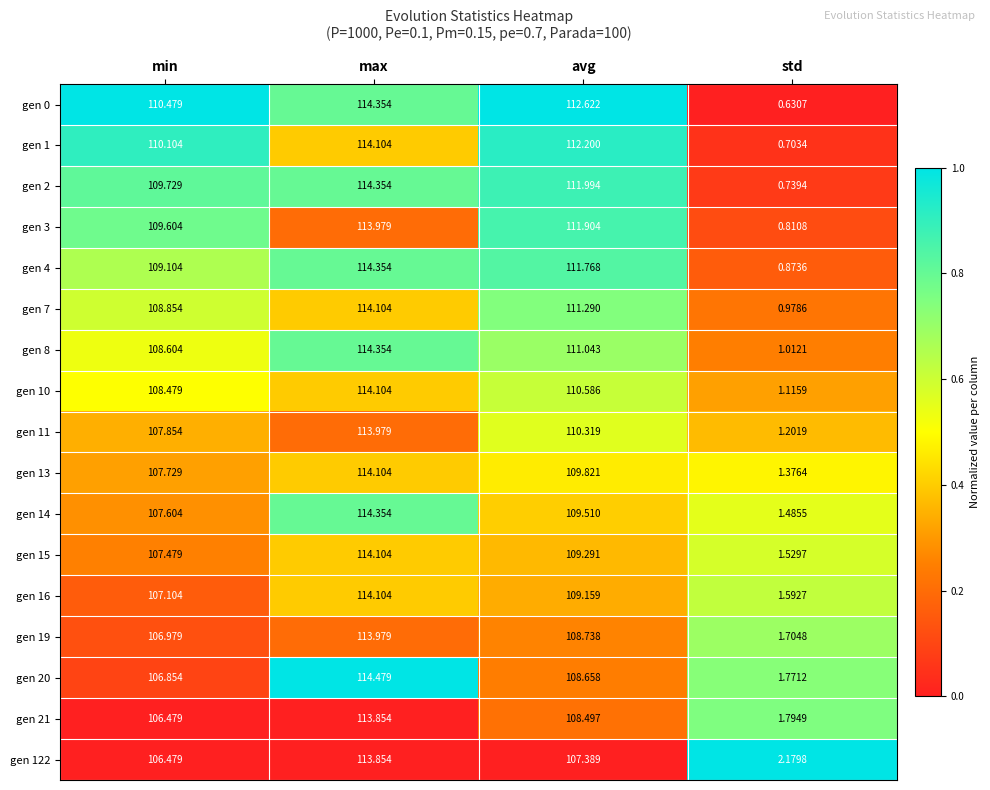

What is the total value across all series at std?

21.5